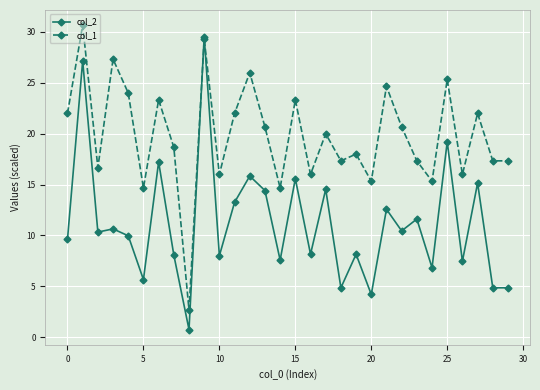

What is the maximum value shown in the chart?

30.7